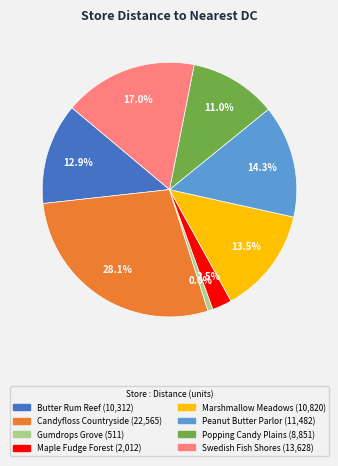

Does any single category account for the majority?

No